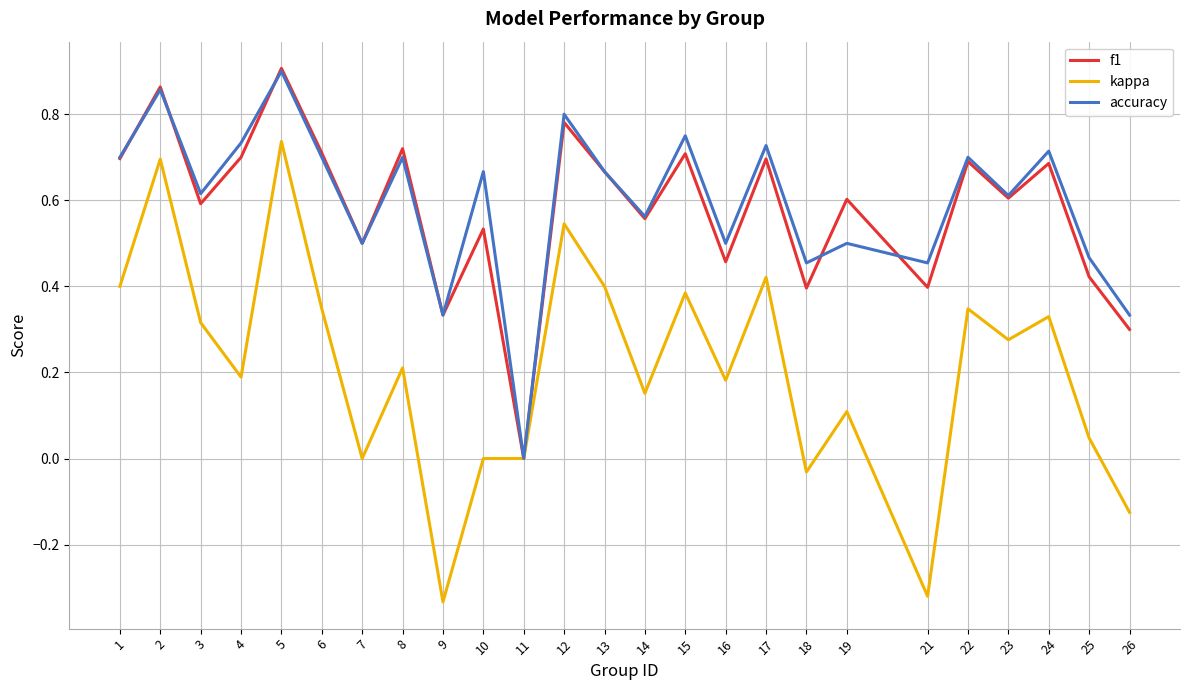

Rank the series at 18 from lowest to highest value.

kappa, f1, accuracy